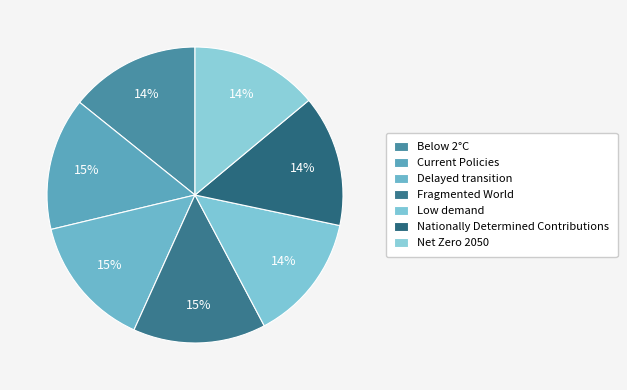

What portion of the pie excludes Below 2°C?

85.8%